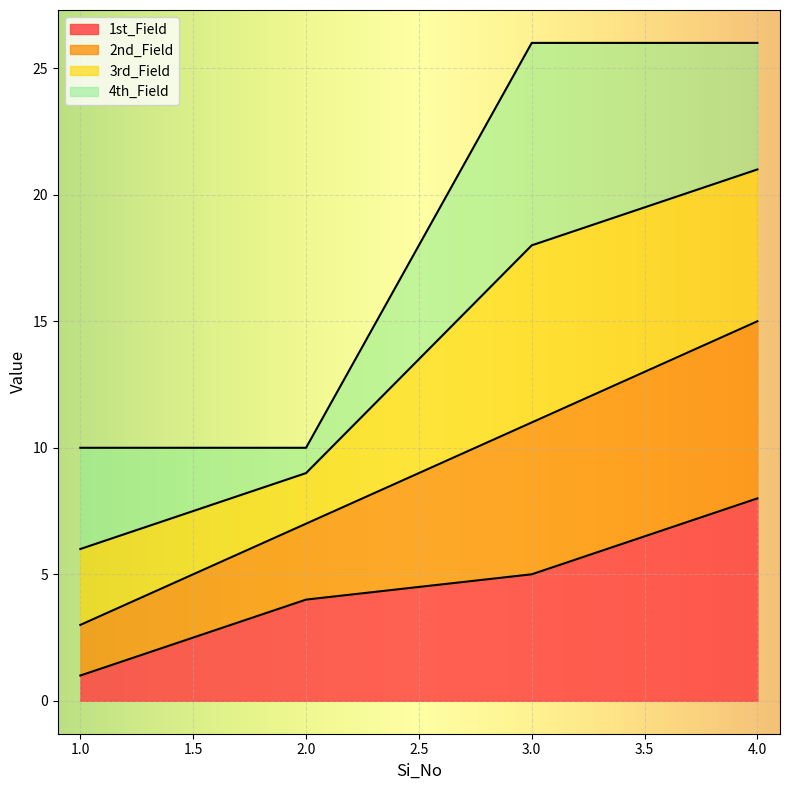

What is the value of the 1st_Field point at the 3rd from the left?

5